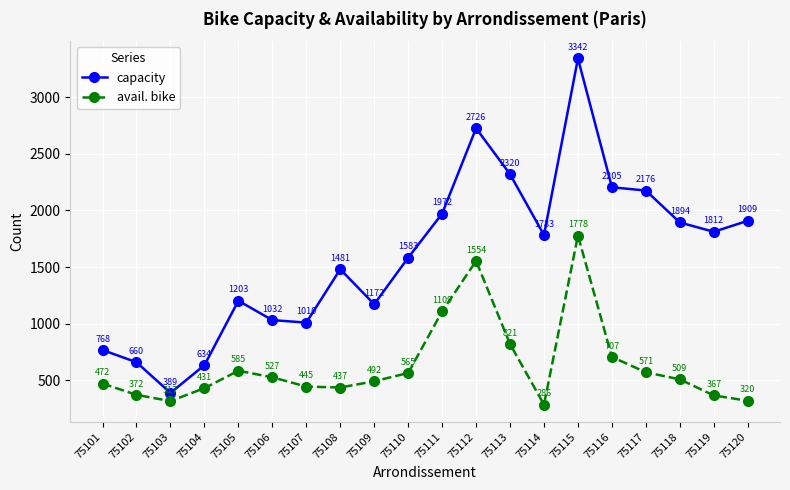

What are all the series names shown in the legend?

capacity, avail. bike